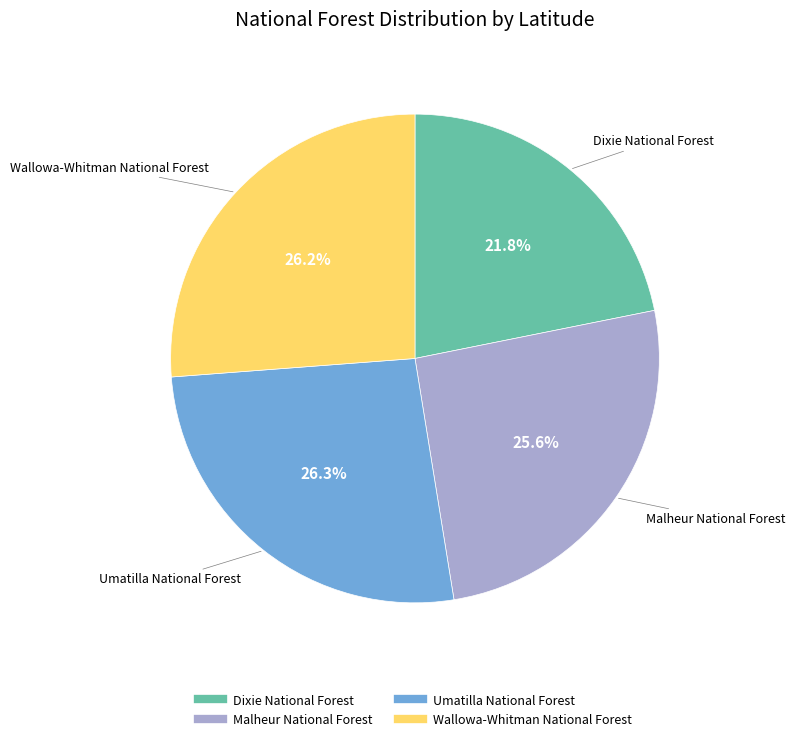

How many slices are in this pie chart?

4